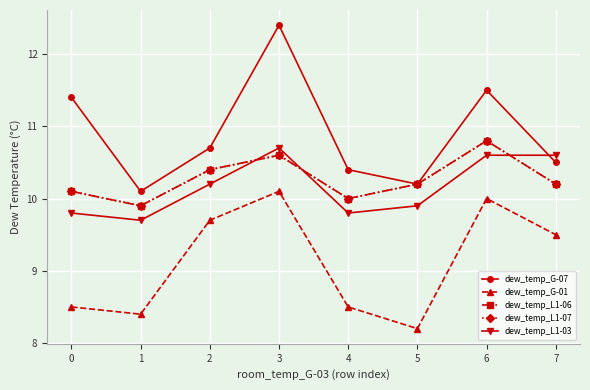

What is the minimum value for dew_temp_G-07?

10.1